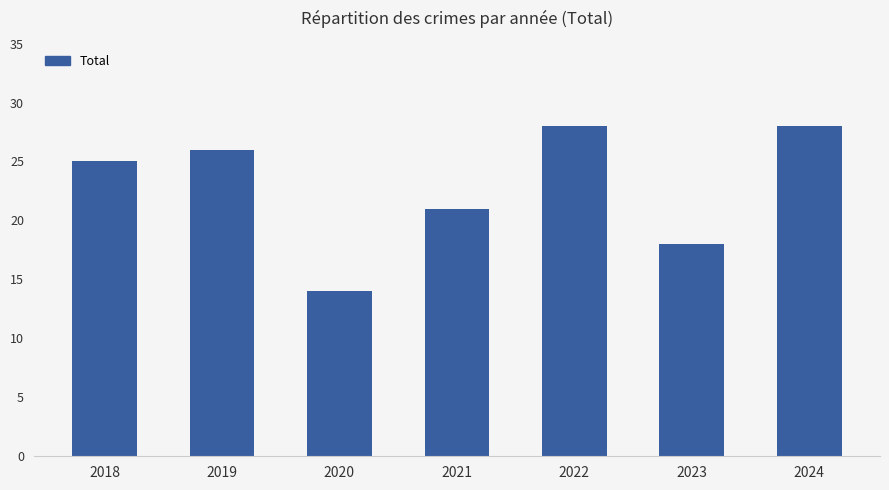

Does the chart contain stacked bars?

No